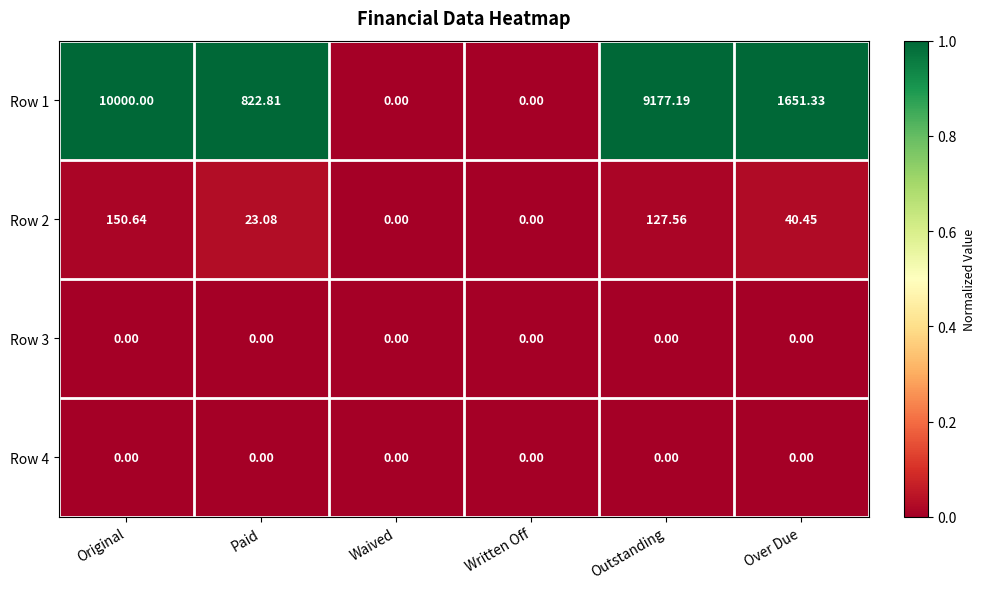

At which category is the sum across all series the highest?

Original